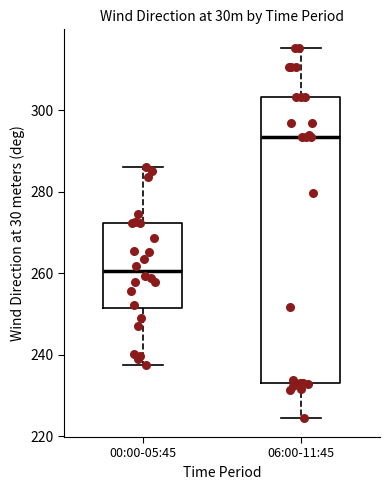

Where is the lower edge of the box for 00:00-05:45 on the y-axis? The values are not printed on the chart, so give them approximately, as read against the axis.

252